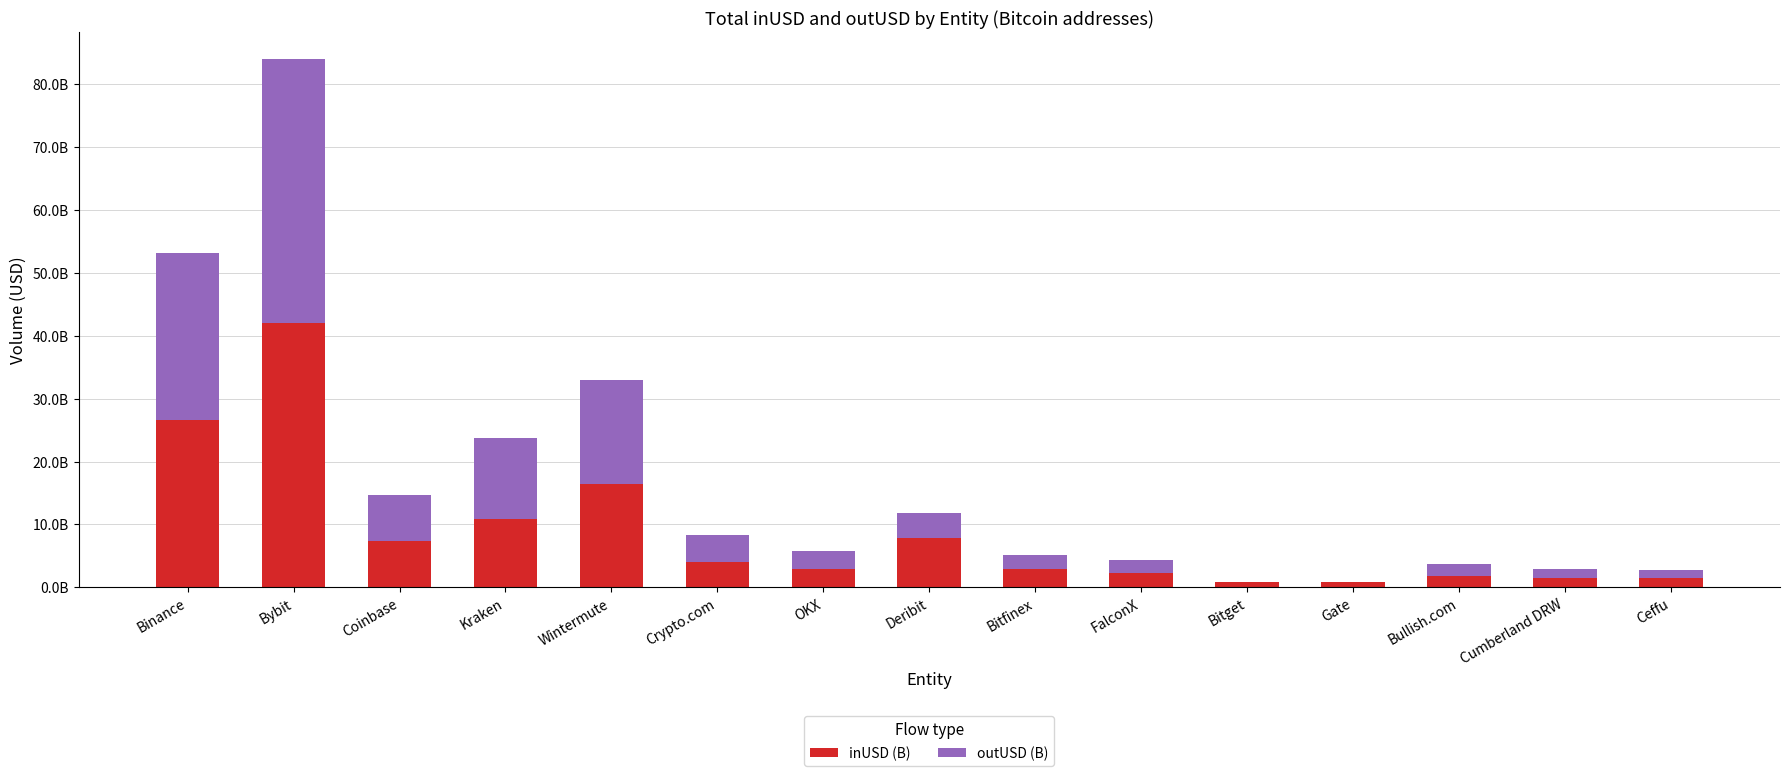

Which series has the largest total across all categories?

inUSD (B)